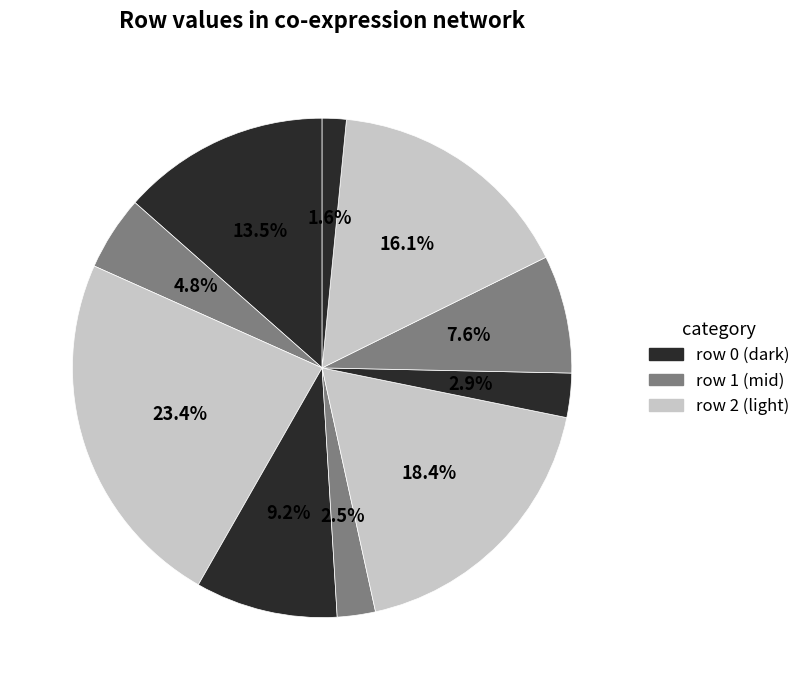

How many segments does this pie chart have?

10